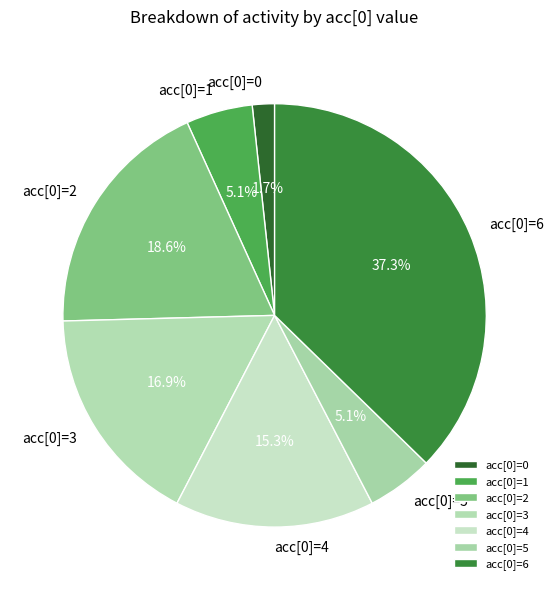

What percentage is NOT represented by acc[0]=1?

94.9%